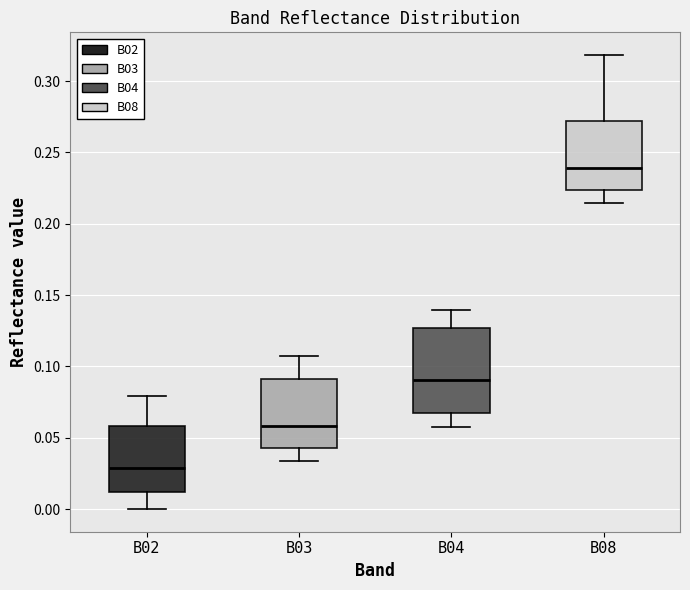

Which box has the lowest median line?

B02